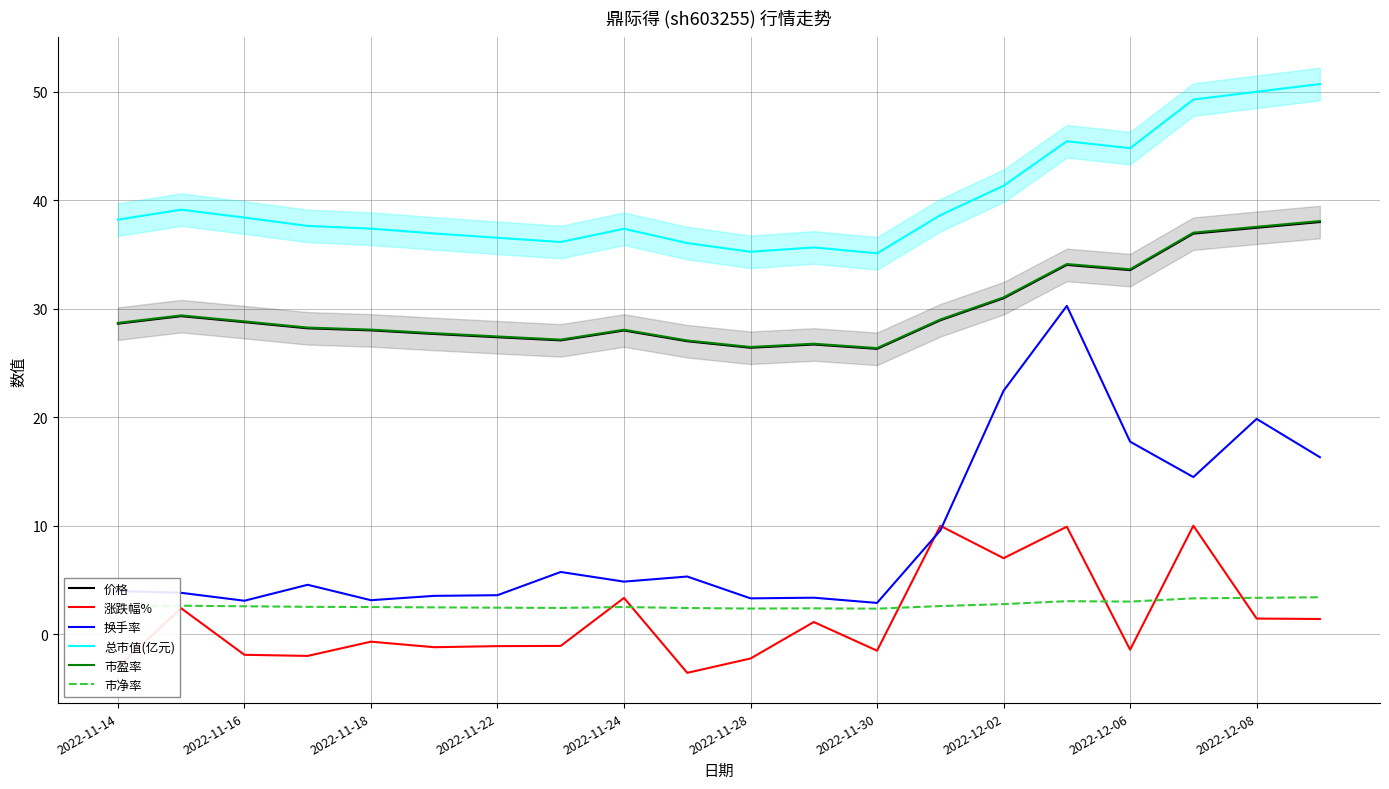

The 价格 series shows 37.5 at 2022-12-08. True or false?

True